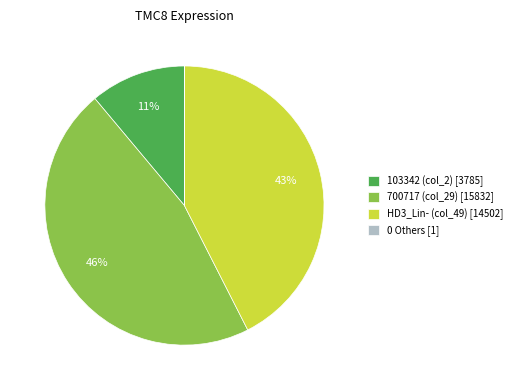

Is the sum of HD3_Lin- (col_49) [14502] and 103342 (col_2) [3785] greater than half?

Yes